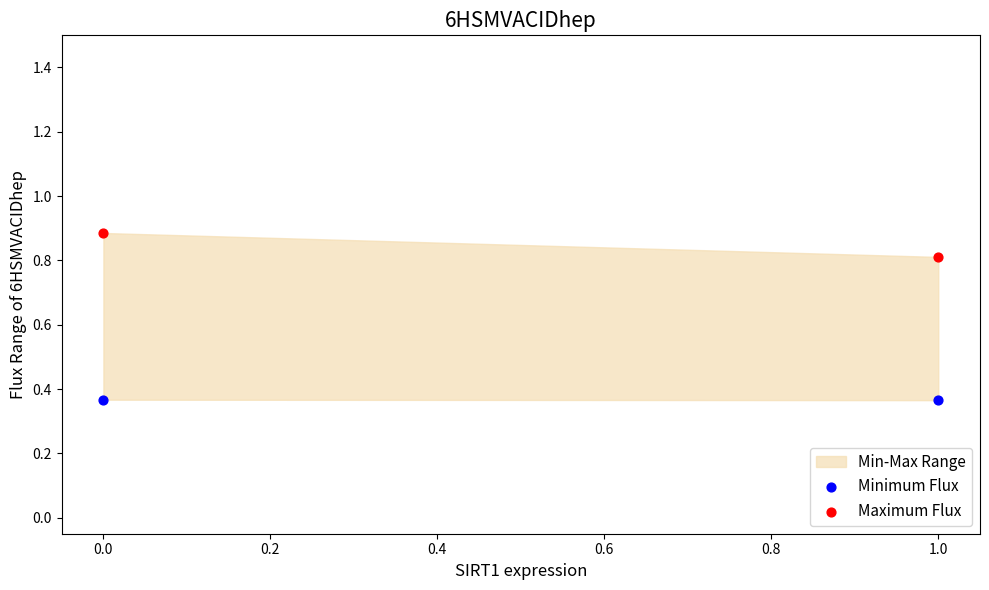

Across all data points, what is the average Y value?

0.6